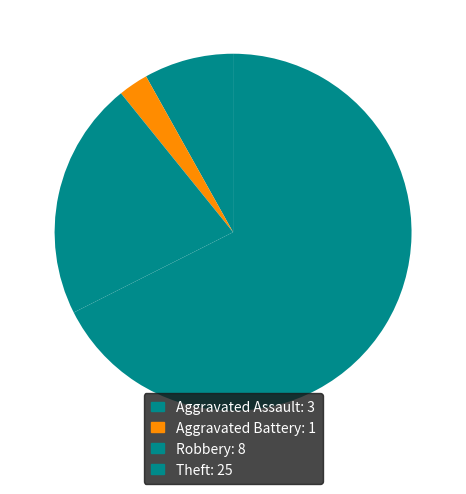

Is there any slice that represents more than half of the pie?

Yes